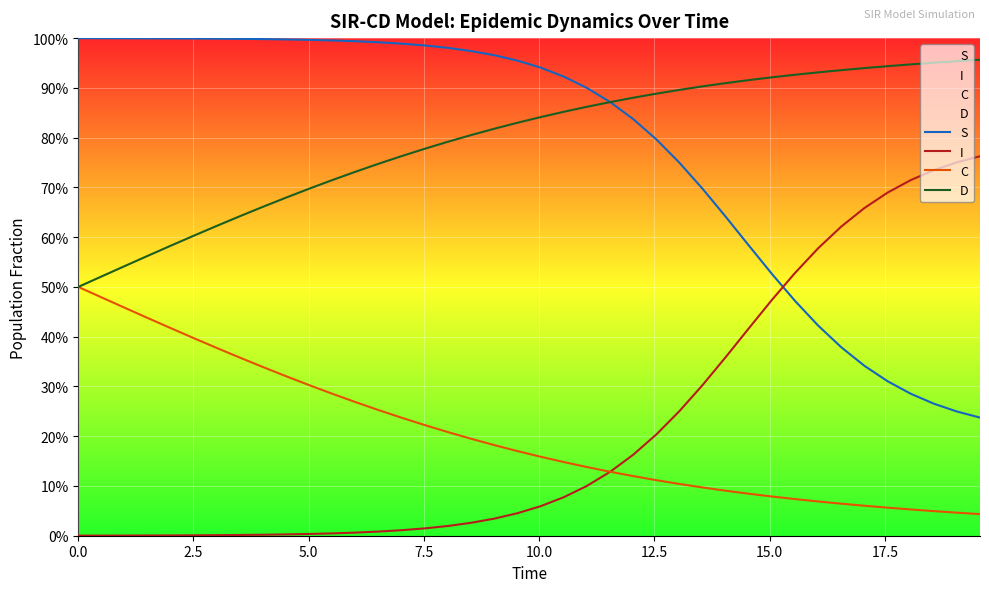

Reading right to left, list all the values displayed in this chart.

S: 0.2	0.2	0.3	0.3	0.3	0.3	0.4	0.4	0.5	0.5	0.6	0.6	0.7	0.7	0.8	0.8	0.9	0.9	0.9	0.9	1.0	1.0	1.0	1.0	1.0	1.0	1.0	1.0	1.0	1.0	1.0	1.0	1.0	1.0	1.0	1.0	1.0	1.0	1.0	1.0
I: 0.8	0.8	0.7	0.7	0.7	0.7	0.6	0.6	0.5	0.5	0.4	0.4	0.3	0.3	0.2	0.2	0.1	0.1	0.1	0.1	0.0	0.0	0.0	0.0	0.0	0.0	0.0	0.0	0.0	0.0	0.0	0.0	0.0	0.0	0.0	0.0	0.0	0.0	0.0	0.0
C: 0.0	0.0	0.0	0.1	0.1	0.1	0.1	0.1	0.1	0.1	0.1	0.1	0.1	0.1	0.1	0.1	0.1	0.1	0.1	0.2	0.2	0.2	0.2	0.2	0.2	0.2	0.3	0.3	0.3	0.3	0.3	0.3	0.4	0.4	0.4	0.4	0.4	0.5	0.5	0.5
D: 1.0	1.0	1.0	0.9	0.9	0.9	0.9	0.9	0.9	0.9	0.9	0.9	0.9	0.9	0.9	0.9	0.9	0.9	0.9	0.8	0.8	0.8	0.8	0.8	0.8	0.8	0.7	0.7	0.7	0.7	0.7	0.7	0.6	0.6	0.6	0.6	0.6	0.5	0.5	0.5